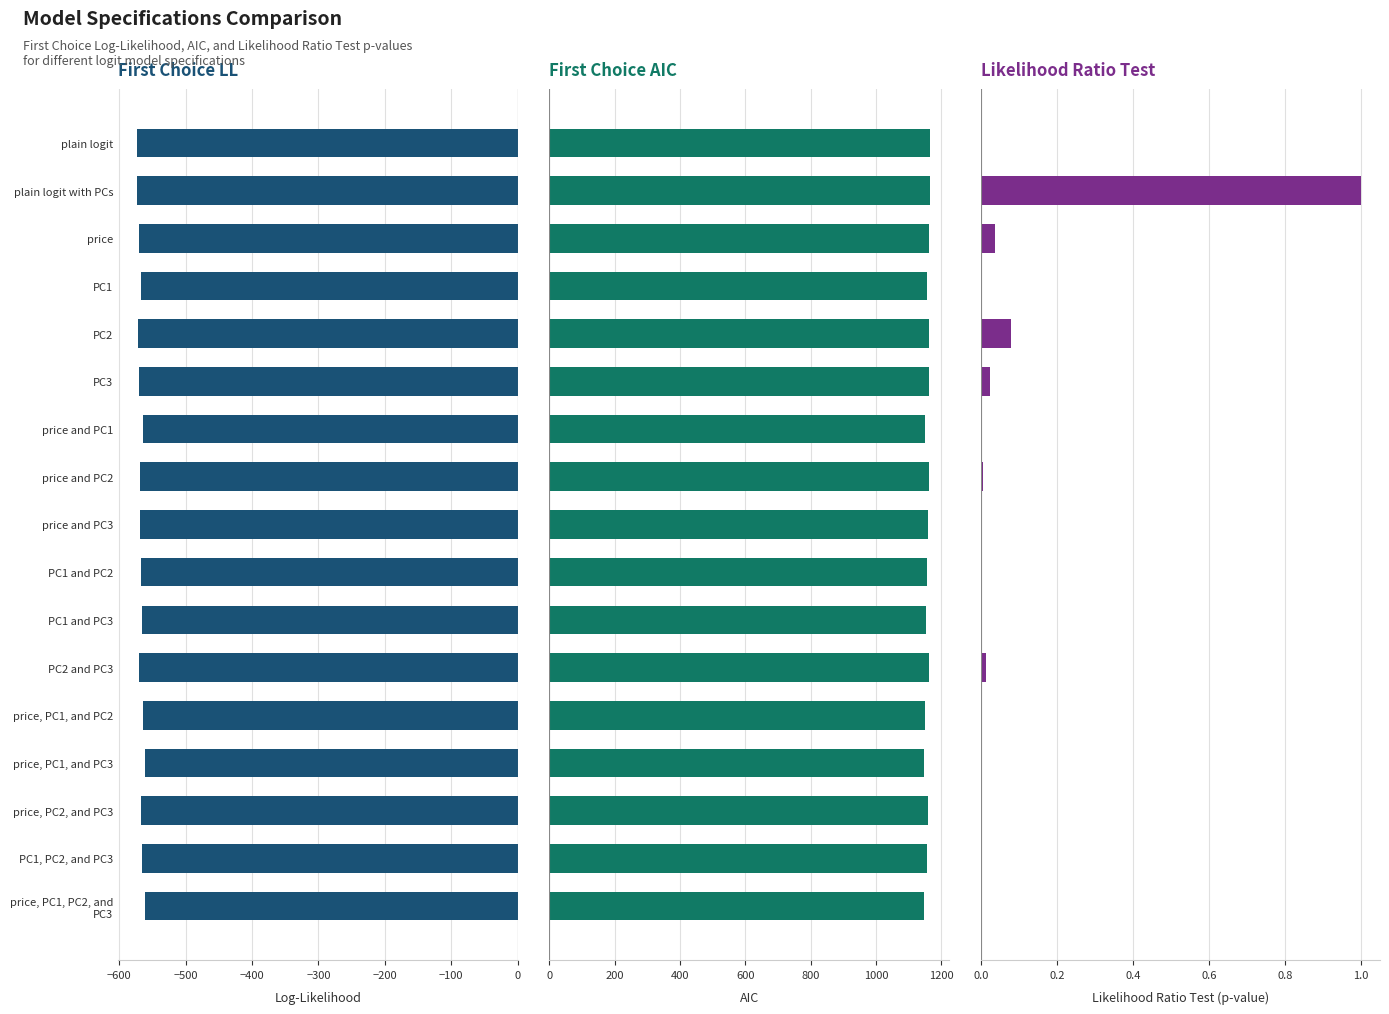

Which series has the largest range (max minus min)?

First Choice AIC